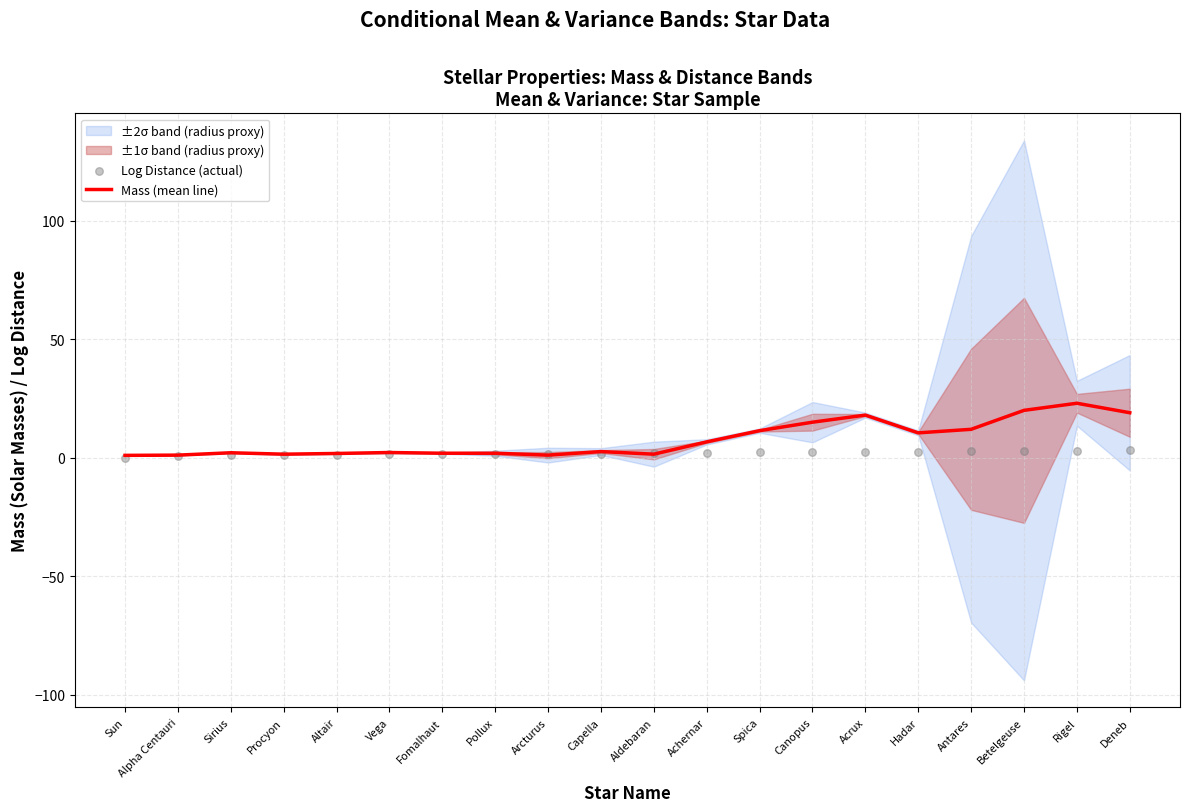

Is the value of Log Distance (actual) at Aldebaran greater than the value of Mass (mean line) at Acrux?

No